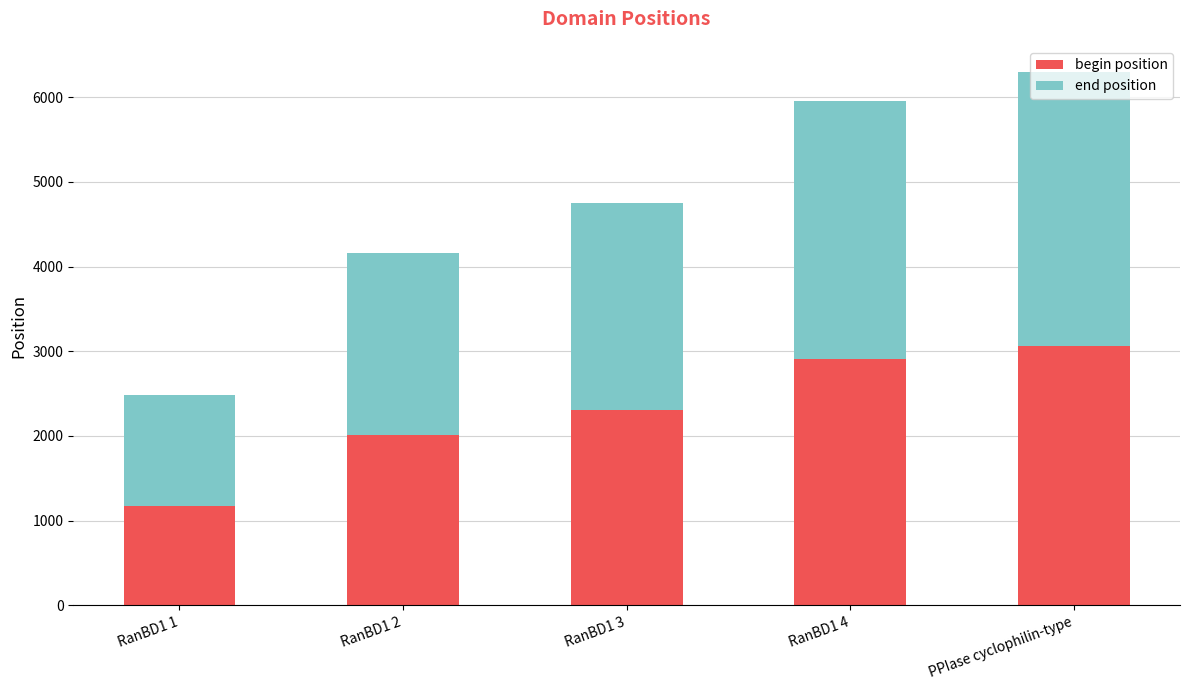

What is the difference between the begin position values at RanBD1 3 and PPIase cyclophilin-type?

758